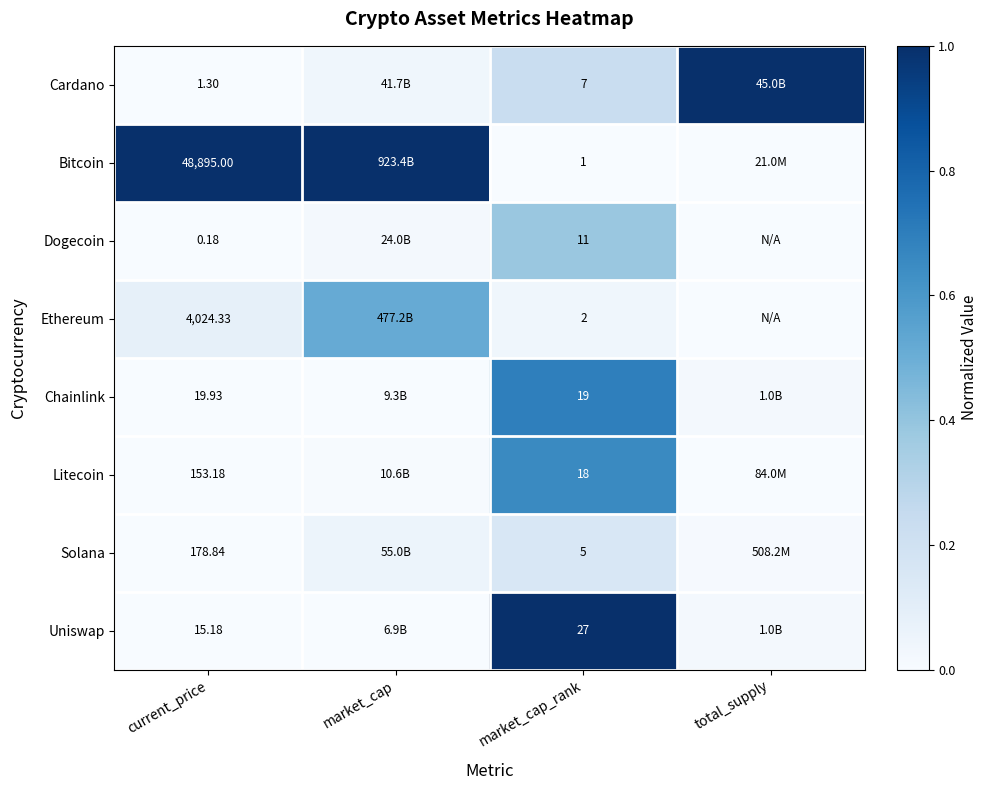

At market_cap_rank, list the series in order from largest to smallest.

Uniswap, Chainlink, Litecoin, Dogecoin, Cardano, Solana, Ethereum, Bitcoin